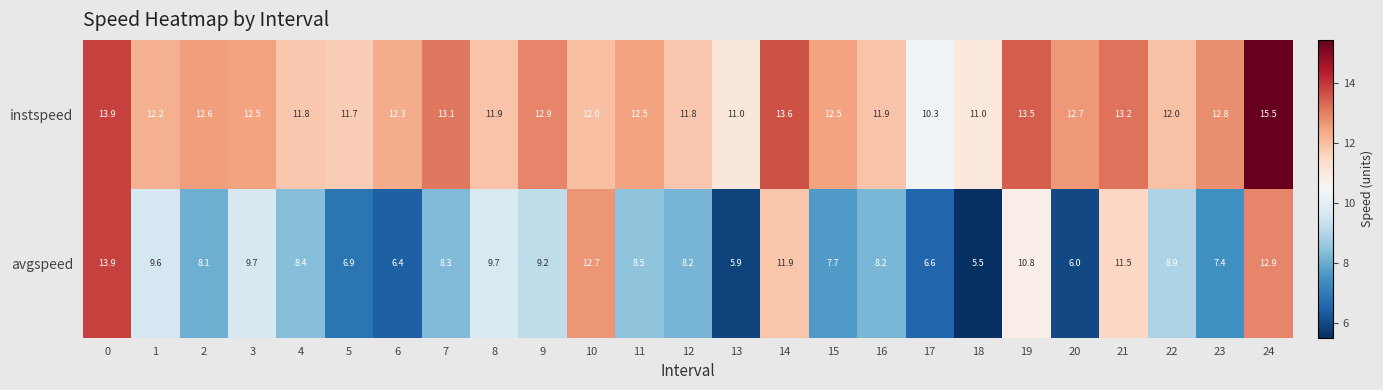

What is the minimum value for avgspeed?

5.5